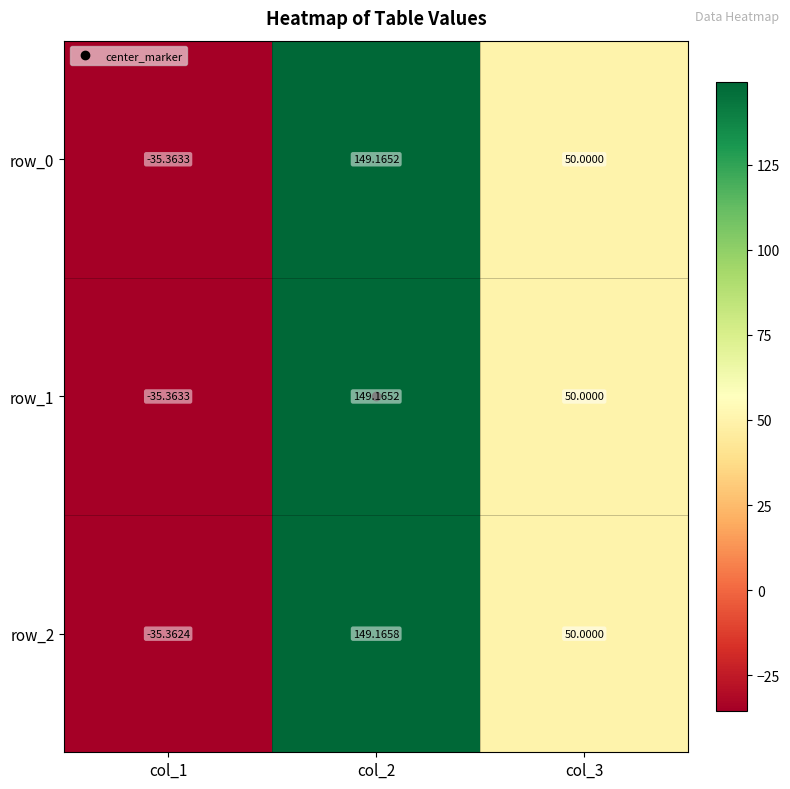

Count the number of data series in this chart.

3